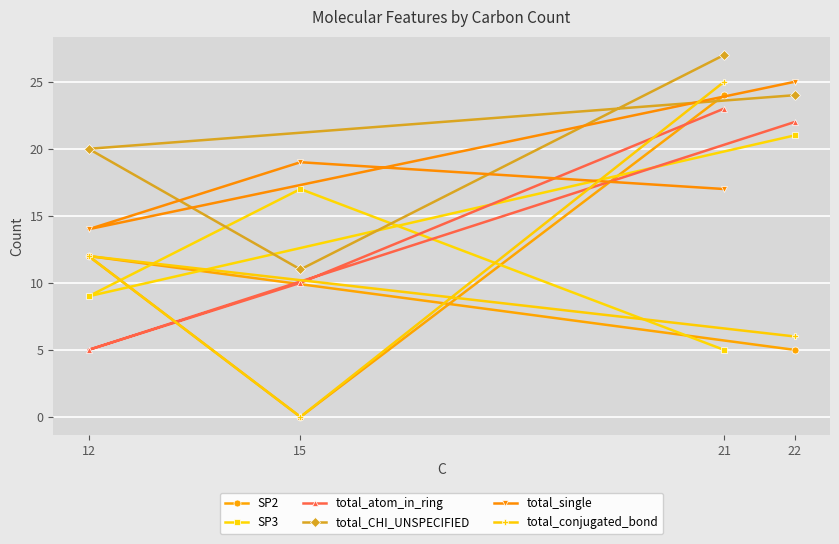

Between 12 and 15, which is larger?

12